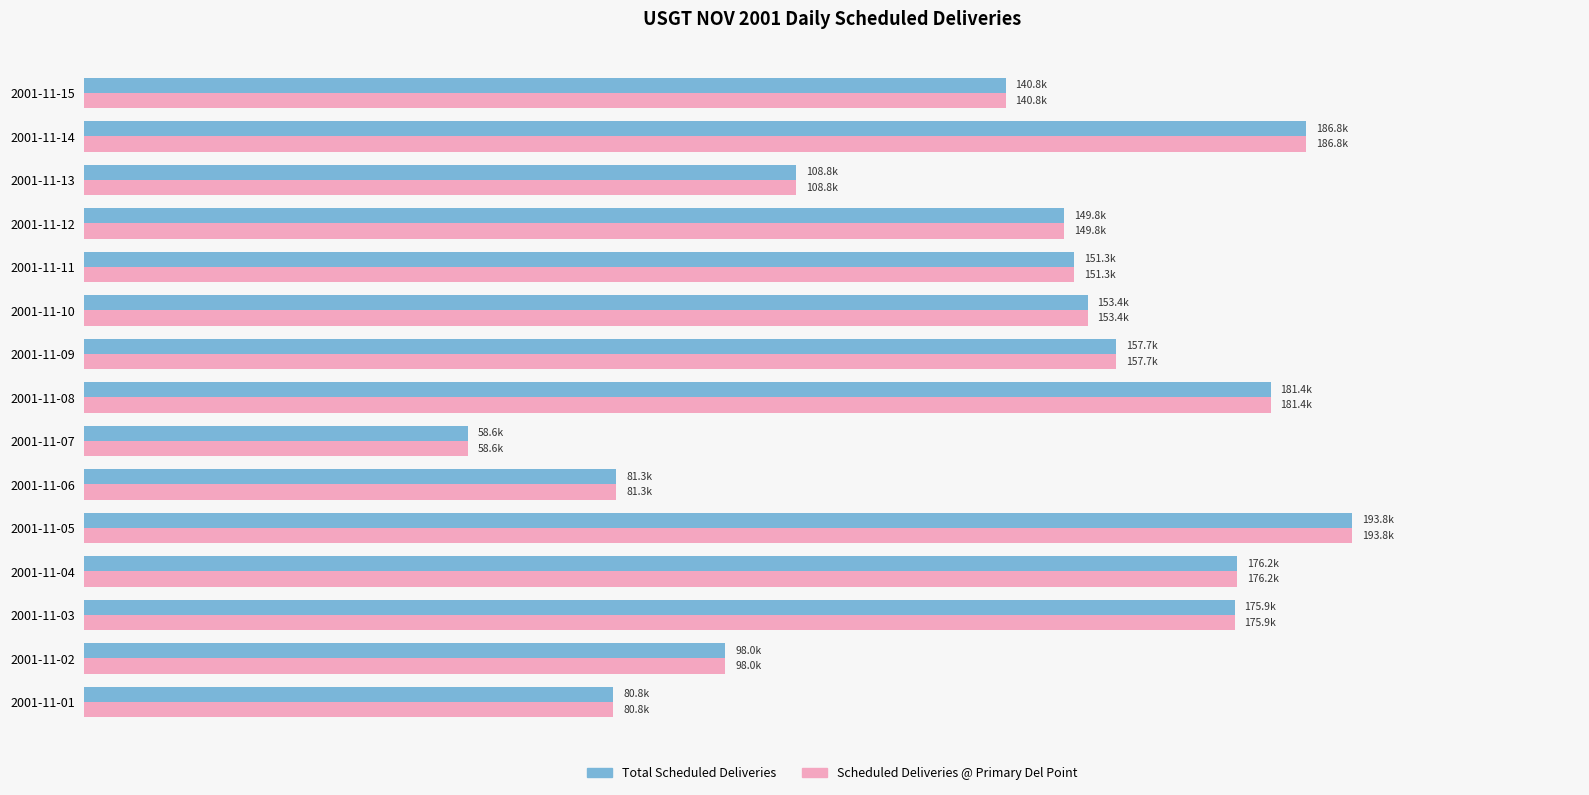

What is the highest value of the Total Scheduled Deliveries series?

193781